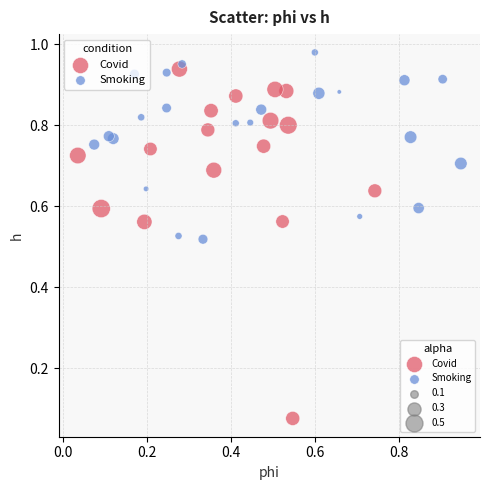

Which series reaches the maximum Y coordinate?

Smoking